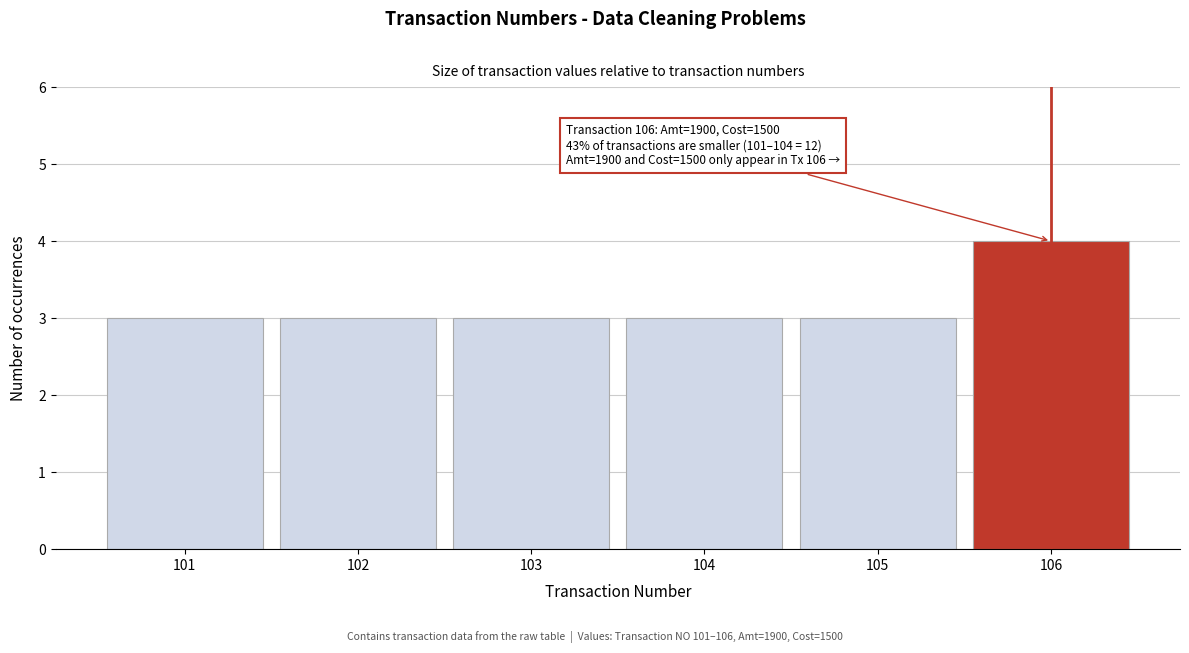

Reading left to right, list all the values displayed in this chart.

101=3	102=3	103=3	104=3	105=3	106=4